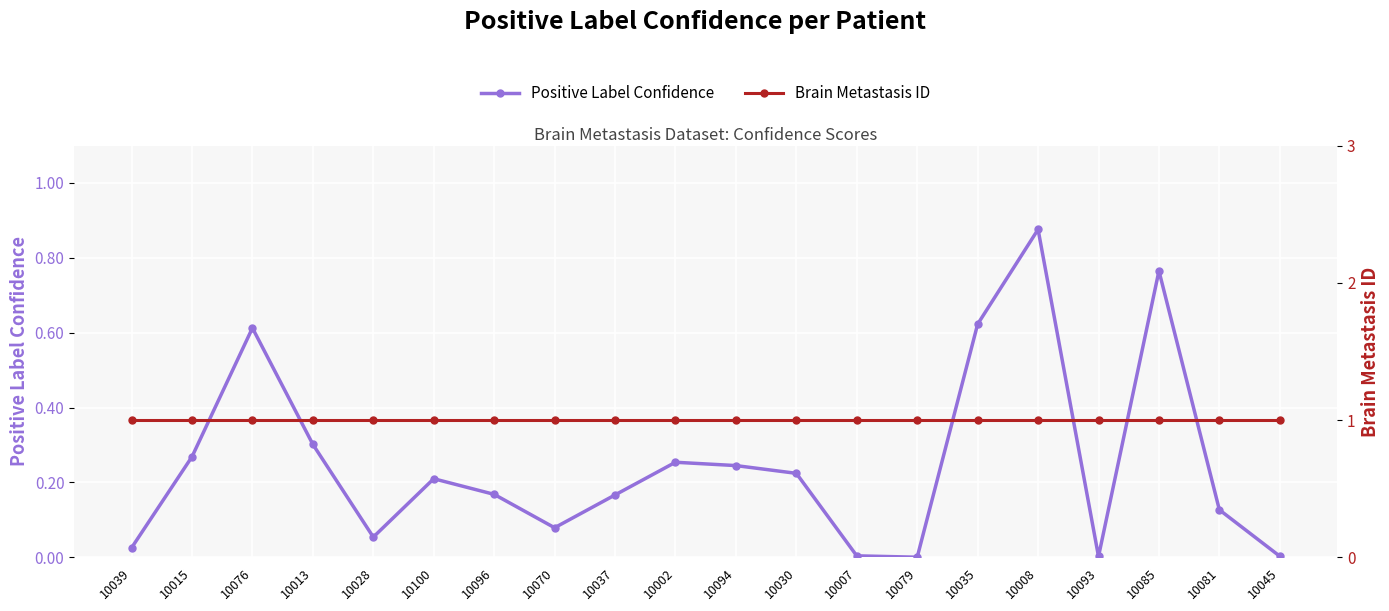

Where is the first local maximum for Positive Label Confidence?

10076